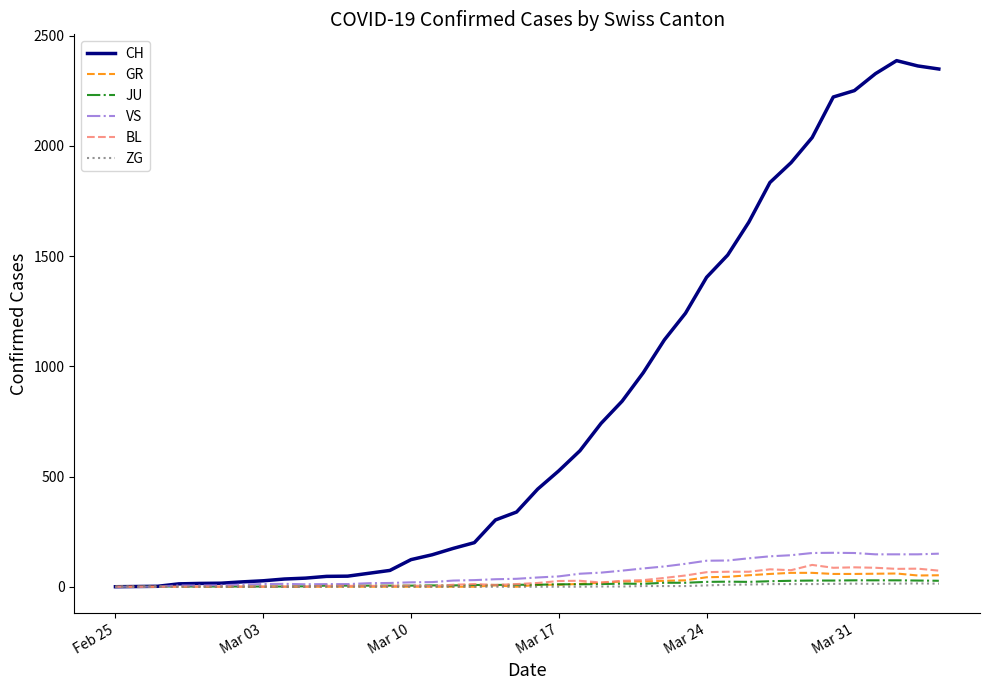

What is the highest value of the CH series?

2387